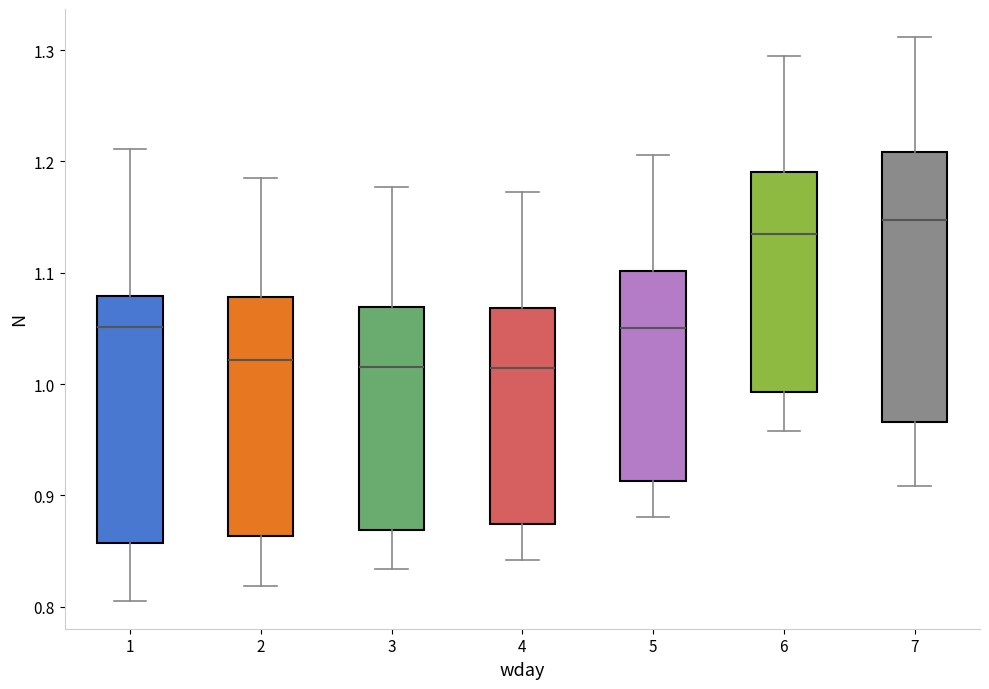

Which box is the tallest, from its lower edge to its upper edge?

7